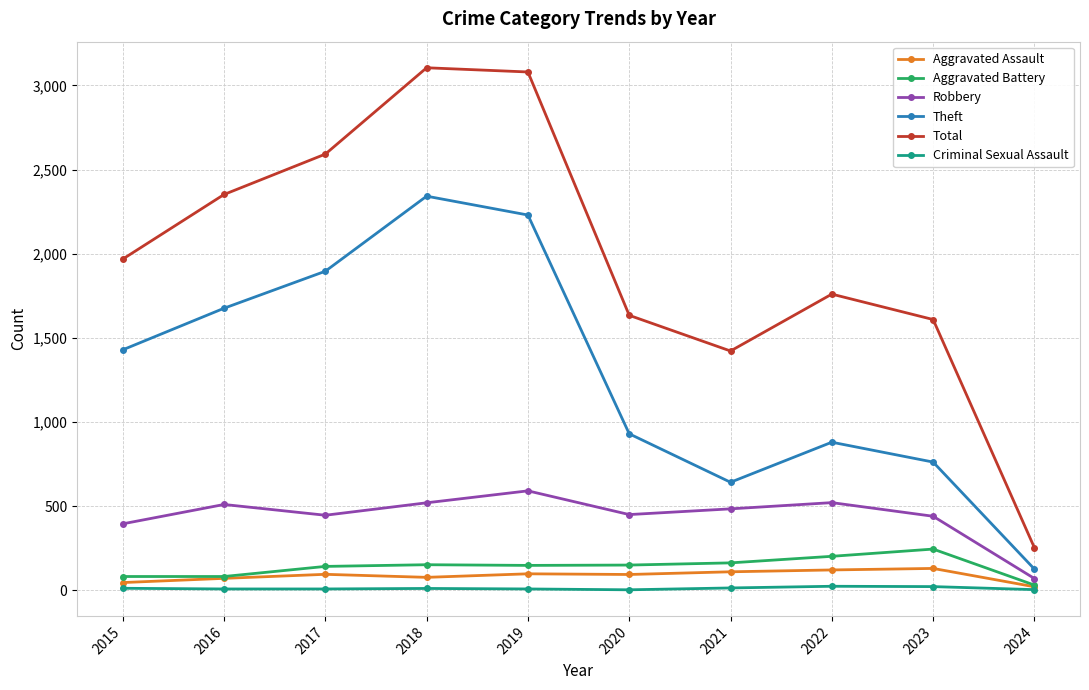

True or false: Total and Theft intersect in this chart.

False